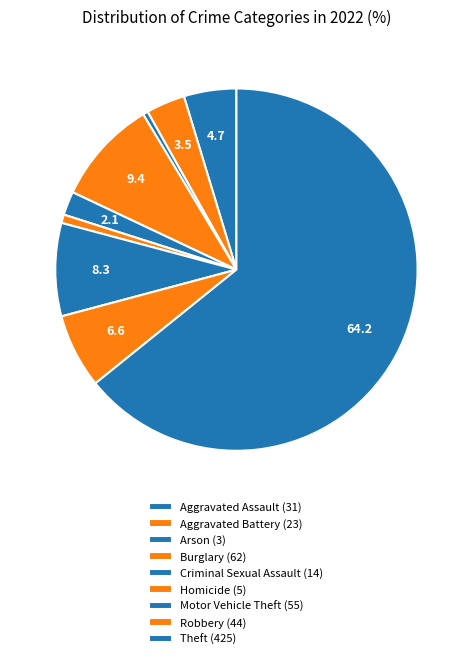

What is the total percentage of Burglary and Criminal Sexual Assault?

11.5%